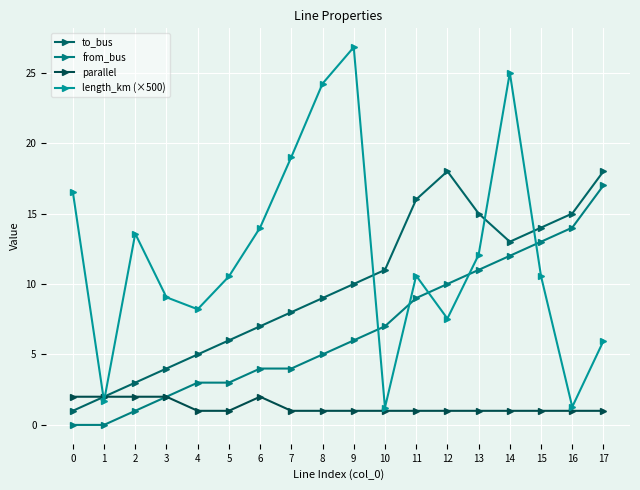

True or false: parallel has a value of 1.0 at 8.

True